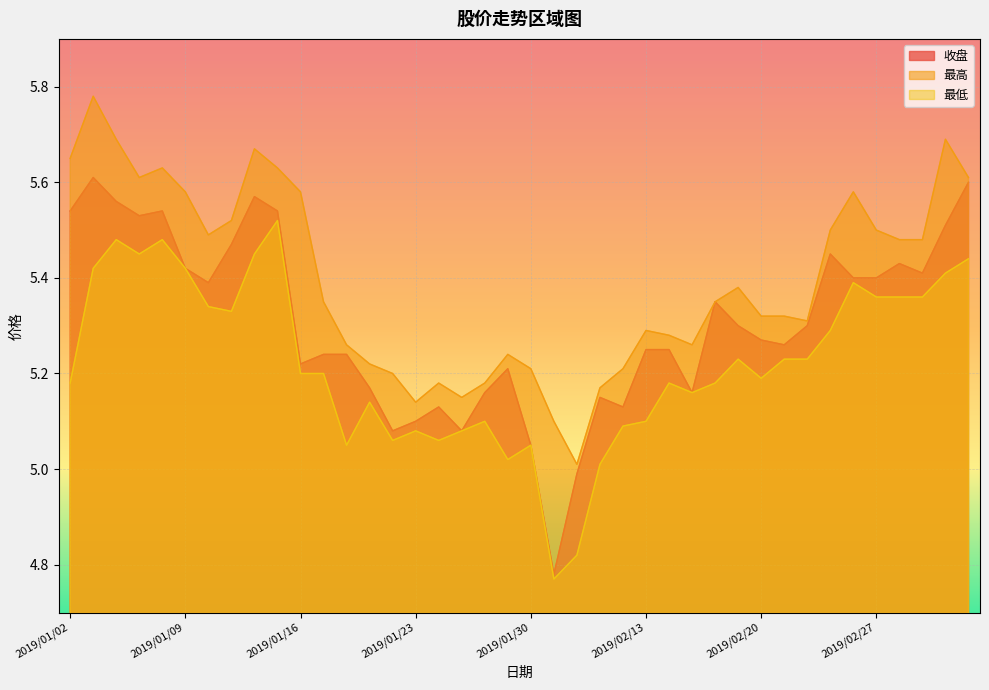

At which category is the sum across all series the highest?

2019/01/03